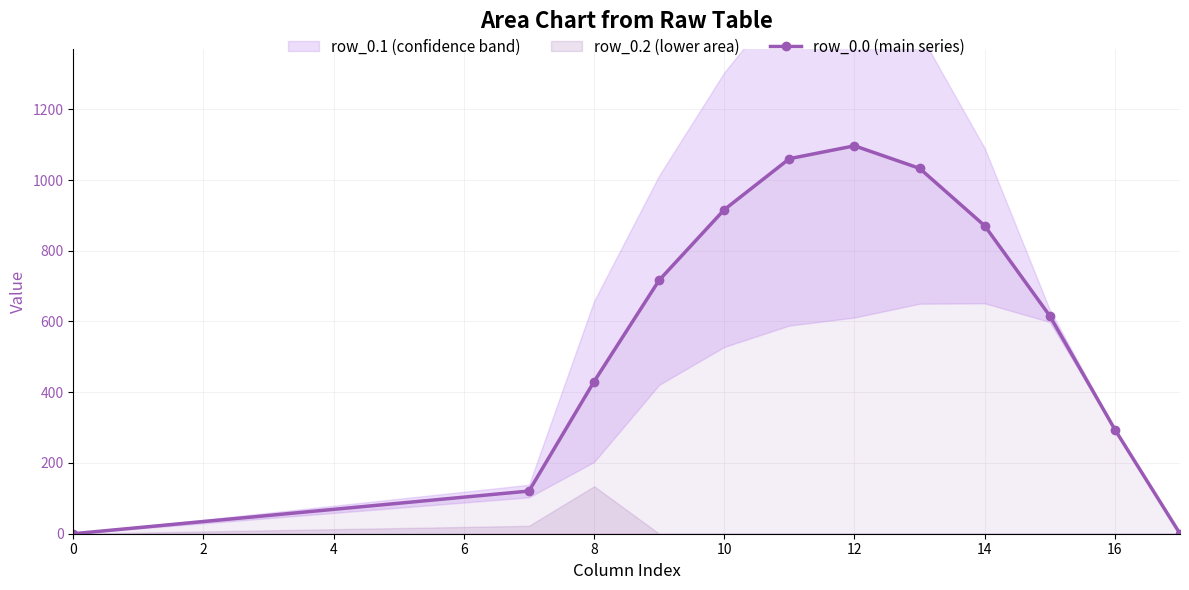

At which category does the data reach its first local peak?

12